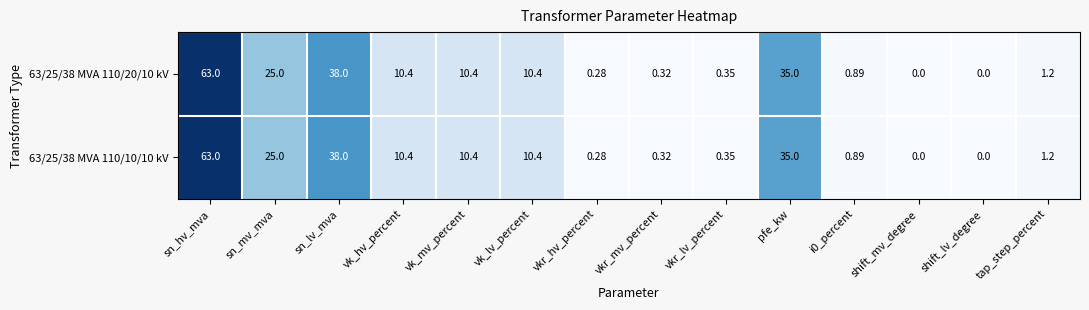

At which label is 63/25/38 MVA 110/10/10 kV closest to 31?

pfe_kw